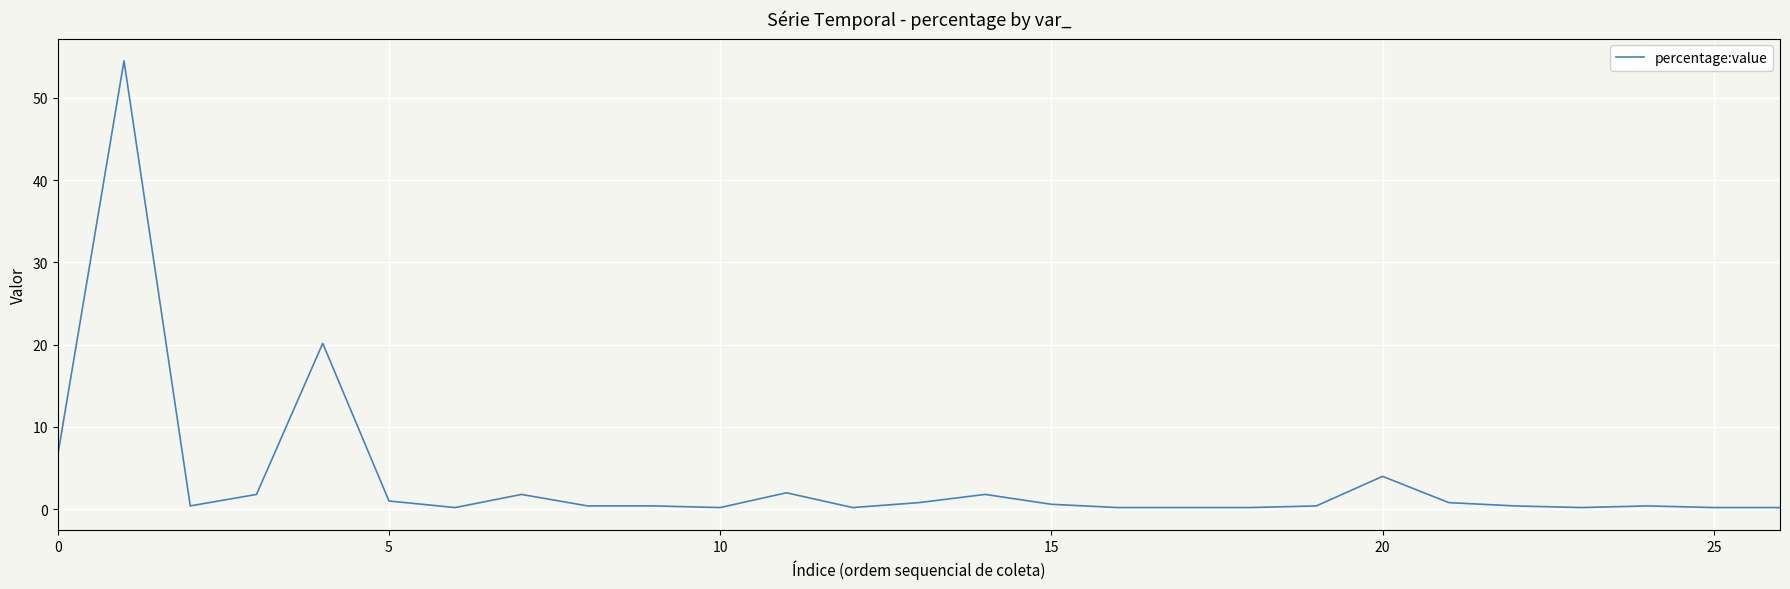

What is the maximum value shown in the chart?

54.5